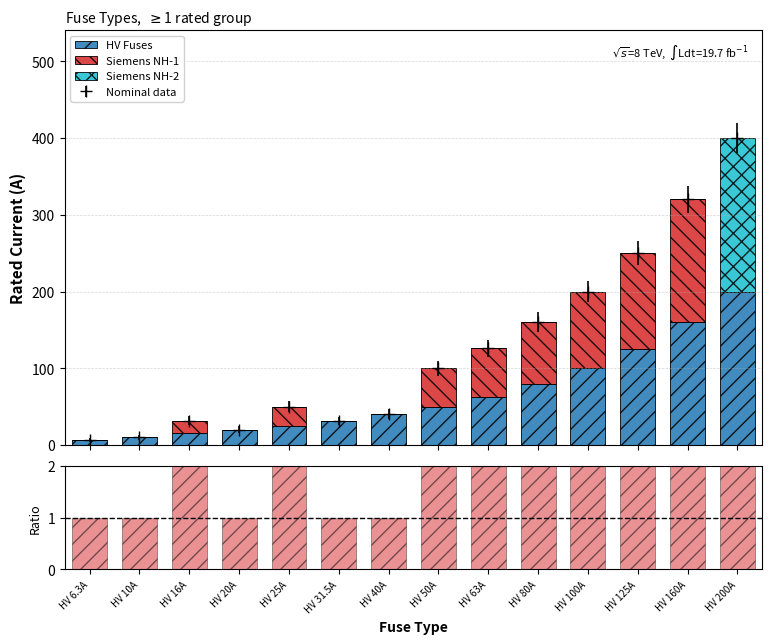

Which has a higher value, HV 40A or HV 100A?

HV 100A